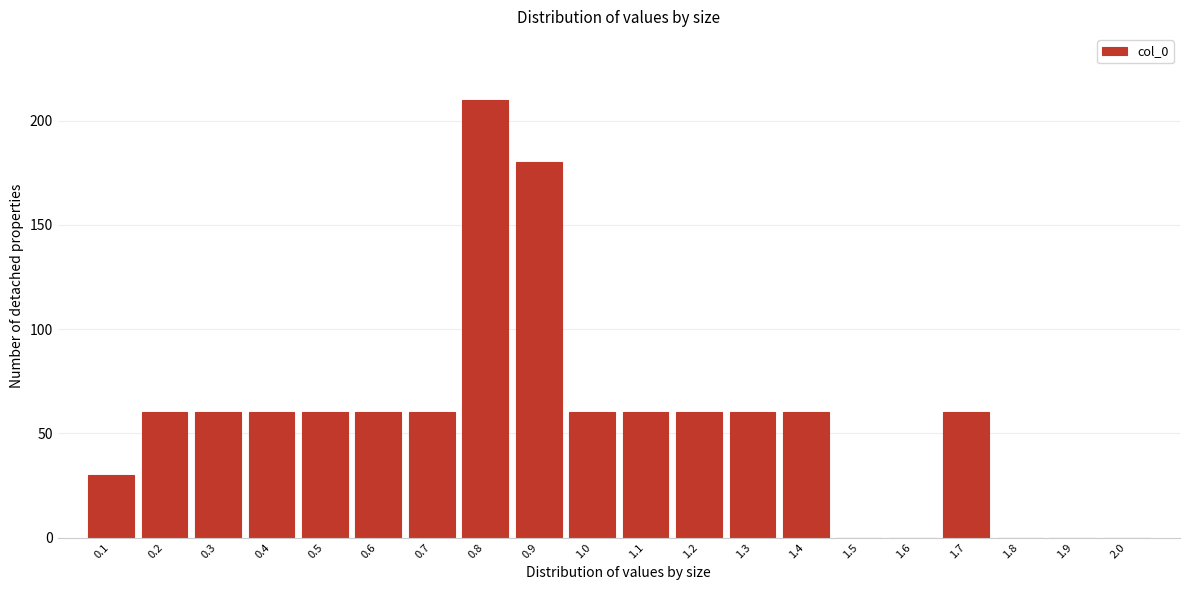

Reading right to left, what are all the values shown in this chart?

2.0=0	1.9=0	1.8=0	1.7=60	1.6=0	1.5=0	1.4=60	1.3=60	1.2=60	1.1=60	1.0=60	0.9=180	0.8=210	0.7=60	0.6=60	0.5=60	0.4=60	0.3=60	0.2=60	0.1=30